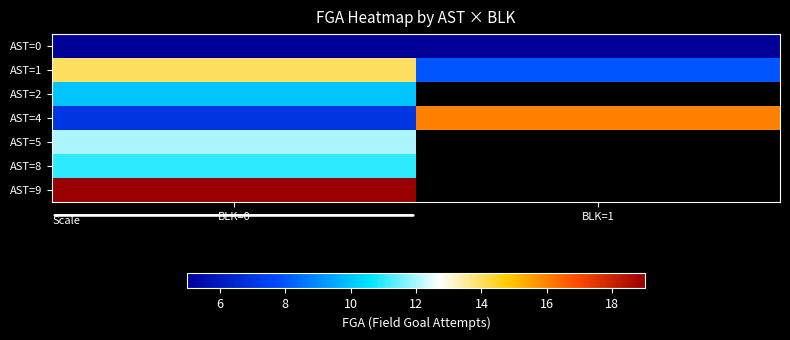

Count the number of categories in the chart.

2